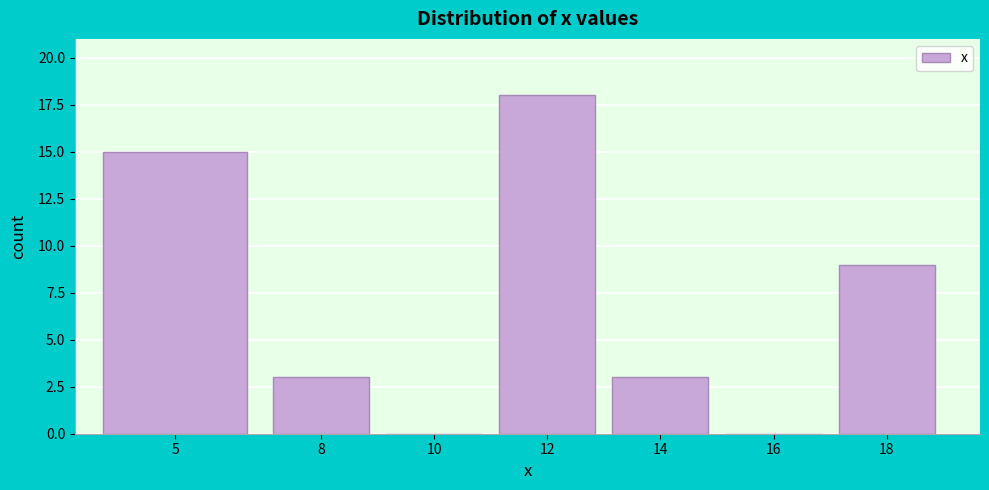

Reading left to right, list all the values displayed in this chart.

5=15	8=3	10=0	12=18	14=3	16=0	18=9